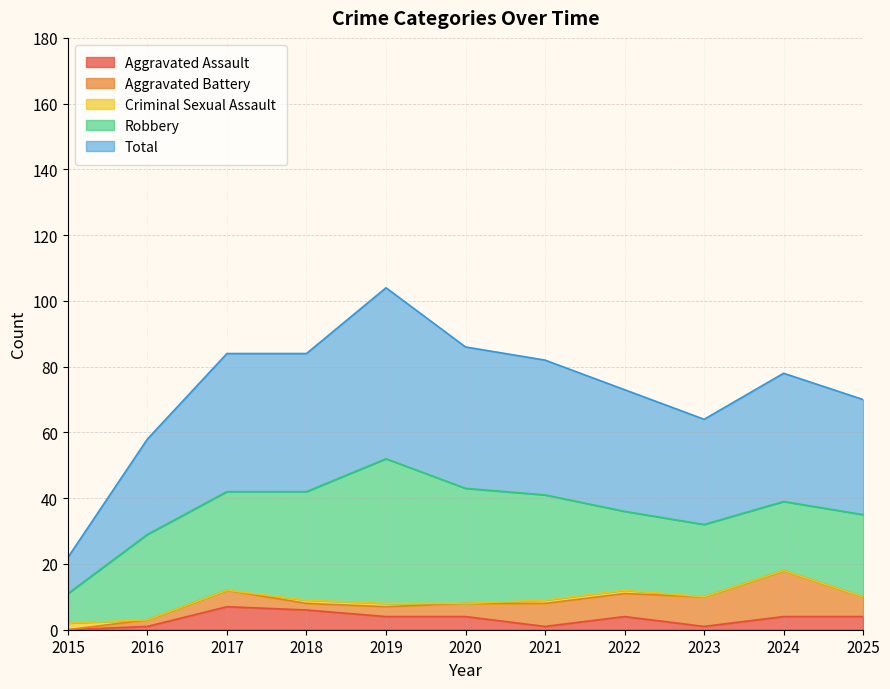

The Criminal Sexual Assault series shows 1 at 2022. True or false?

True